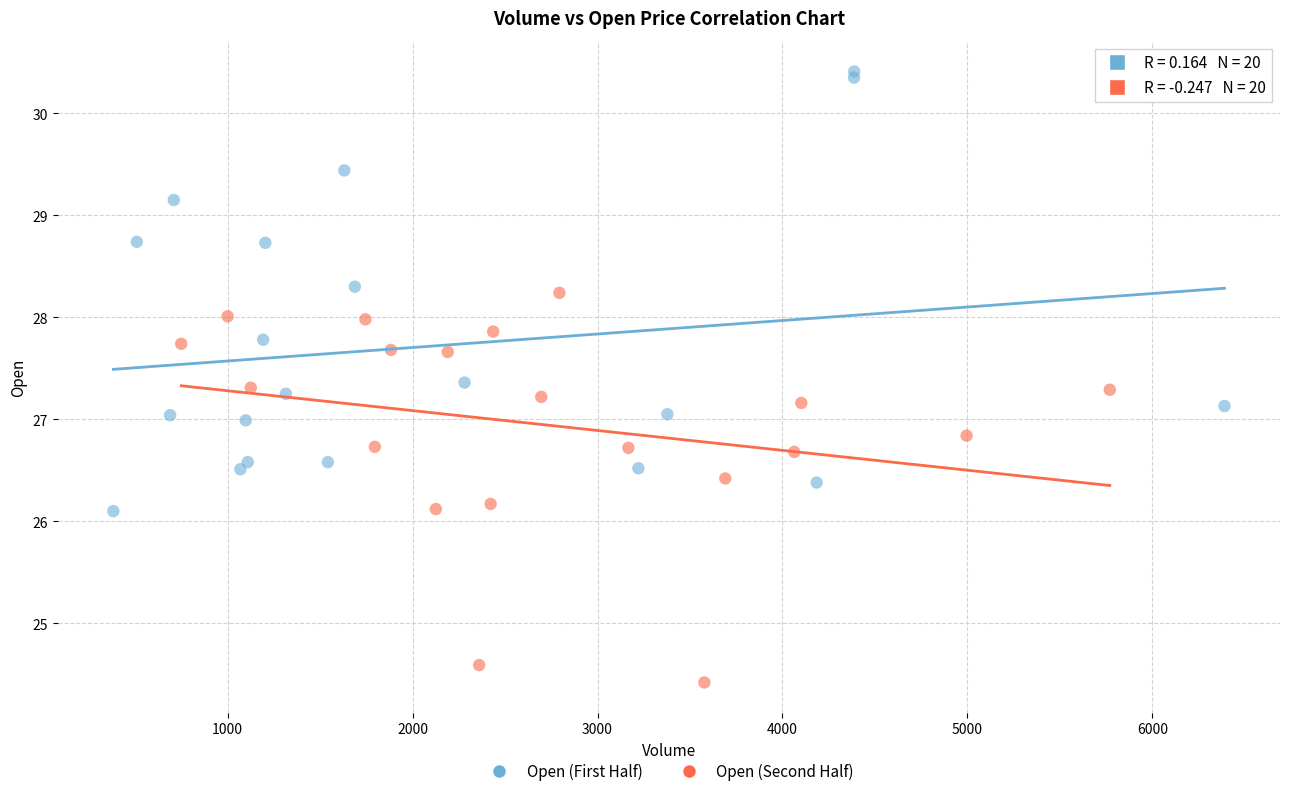

Which series reaches the maximum Y coordinate?

Open (First Half)